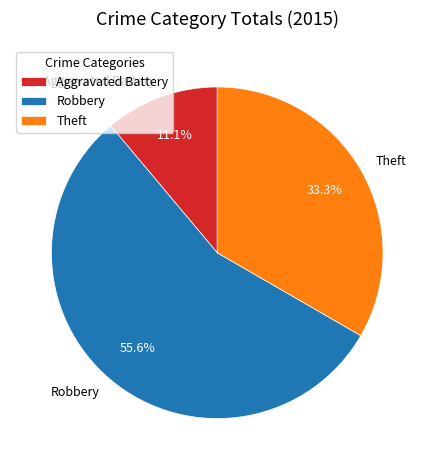

To the nearest percent, what is the difference between the largest and smallest slice percentages?

44%